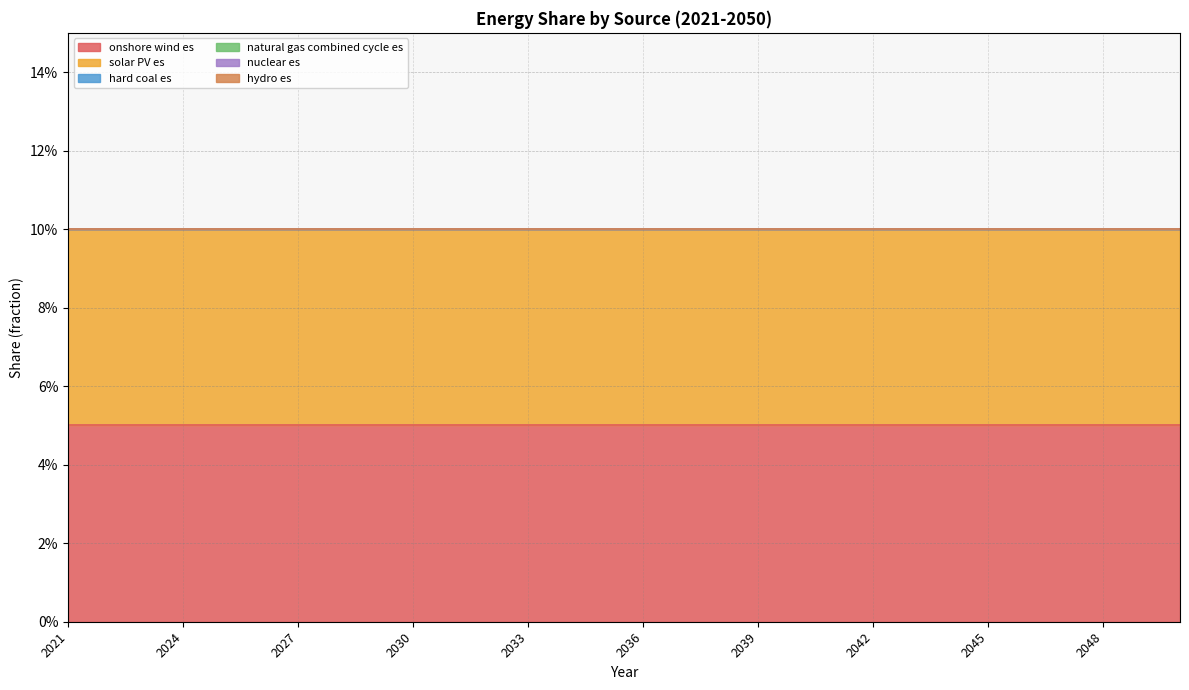

What is the spread (max minus min) of values at 2021?

0.1